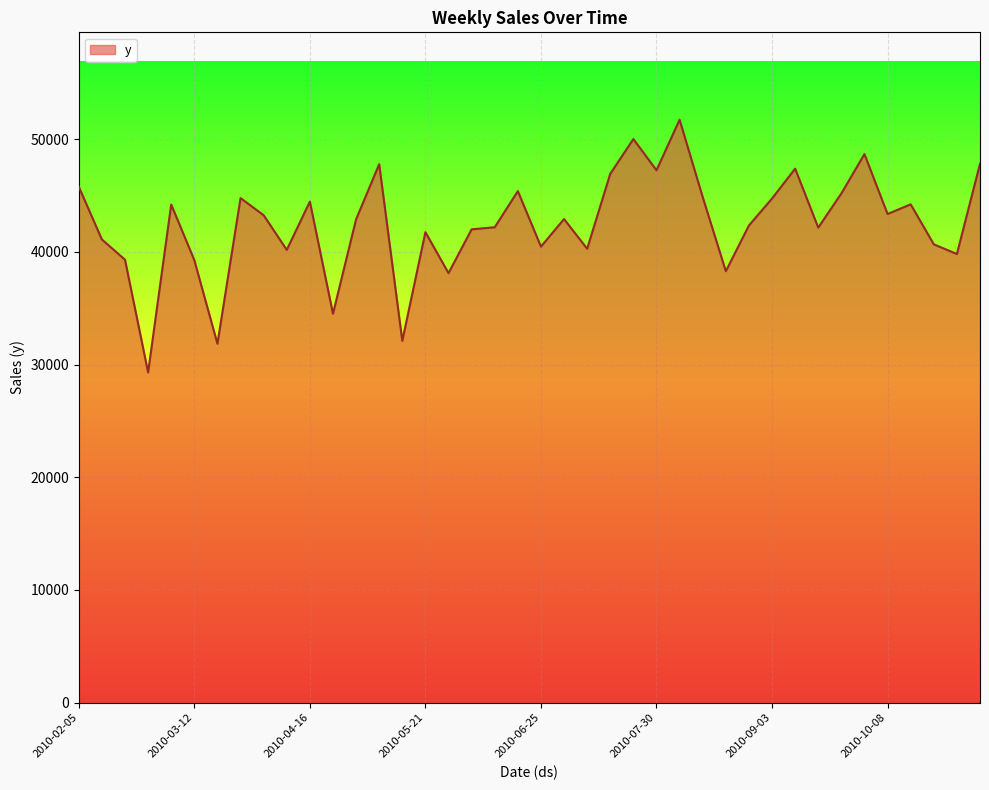

What is the difference between the maximum and minimum values?

22415.9